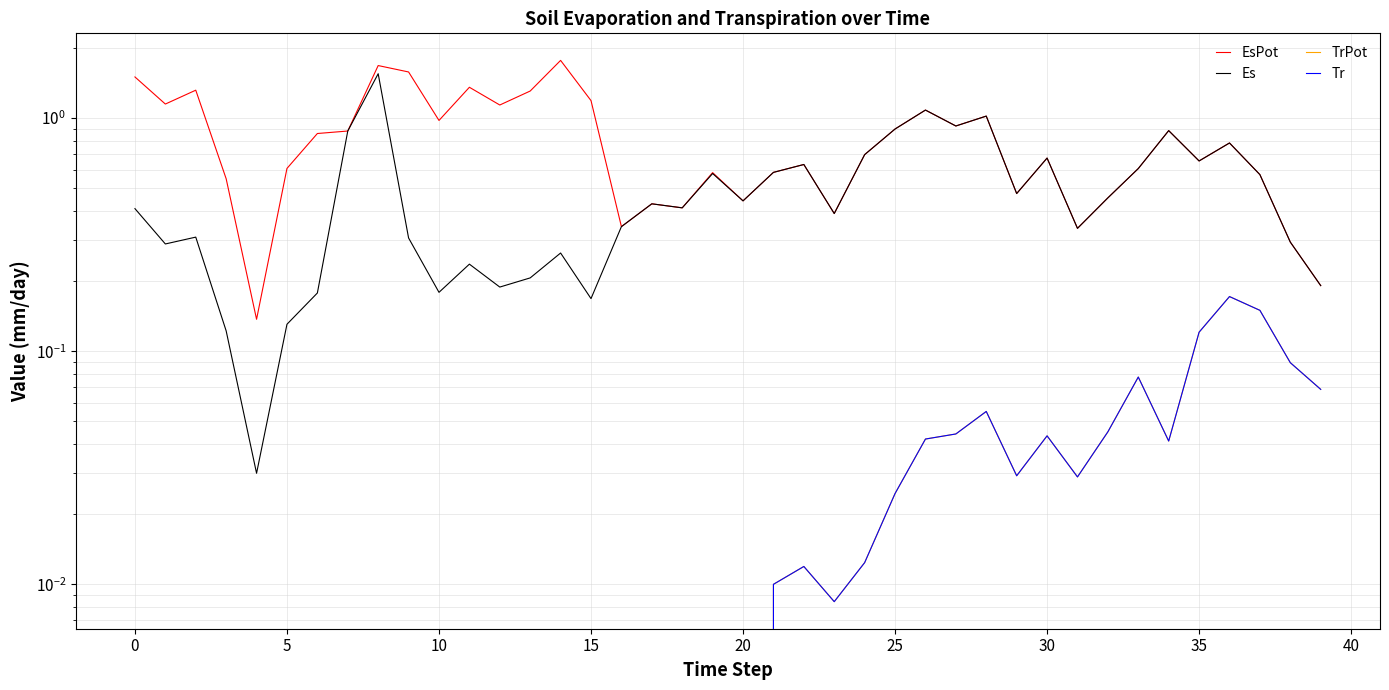

How many values in the Tr series exceed 0?

19